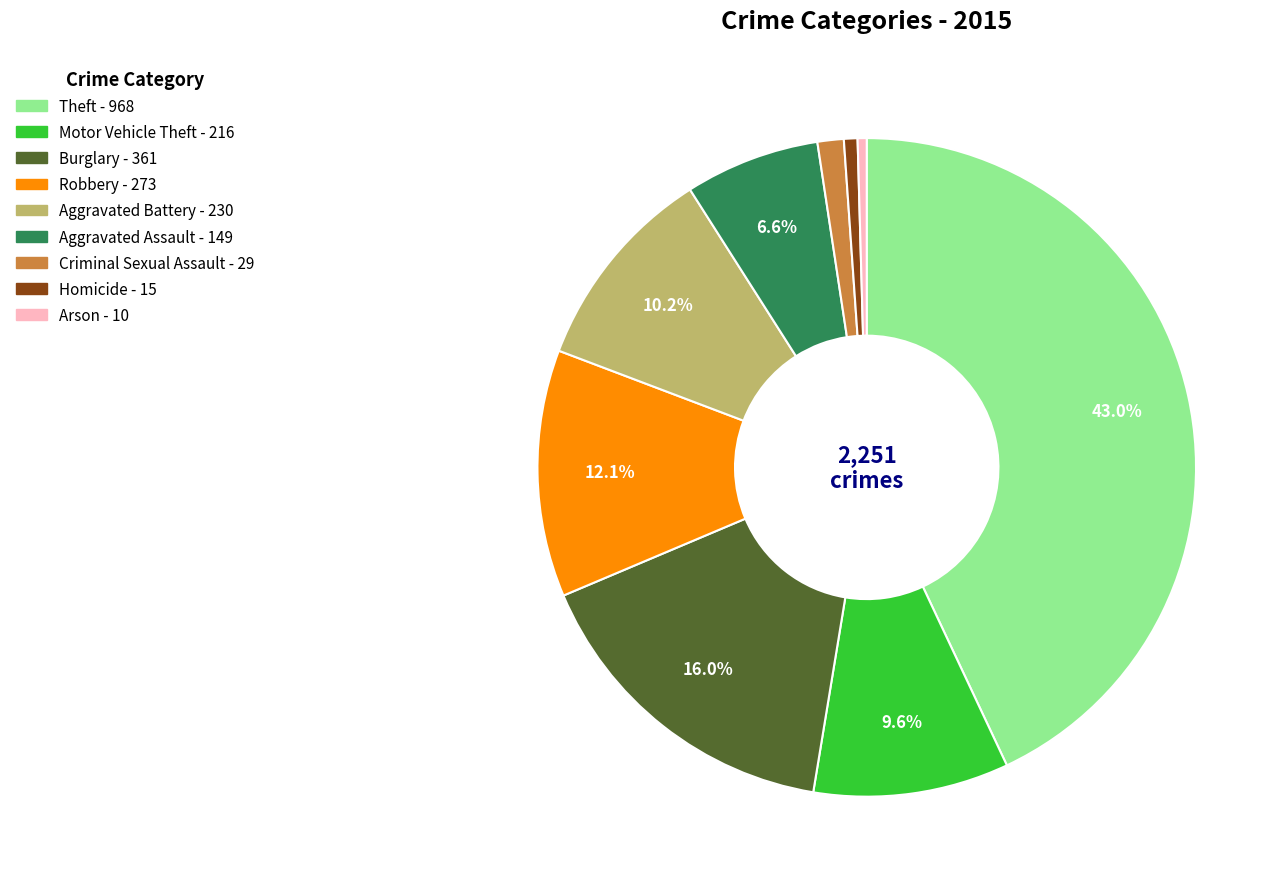

To the nearest percent, what is the average slice percentage?

11%